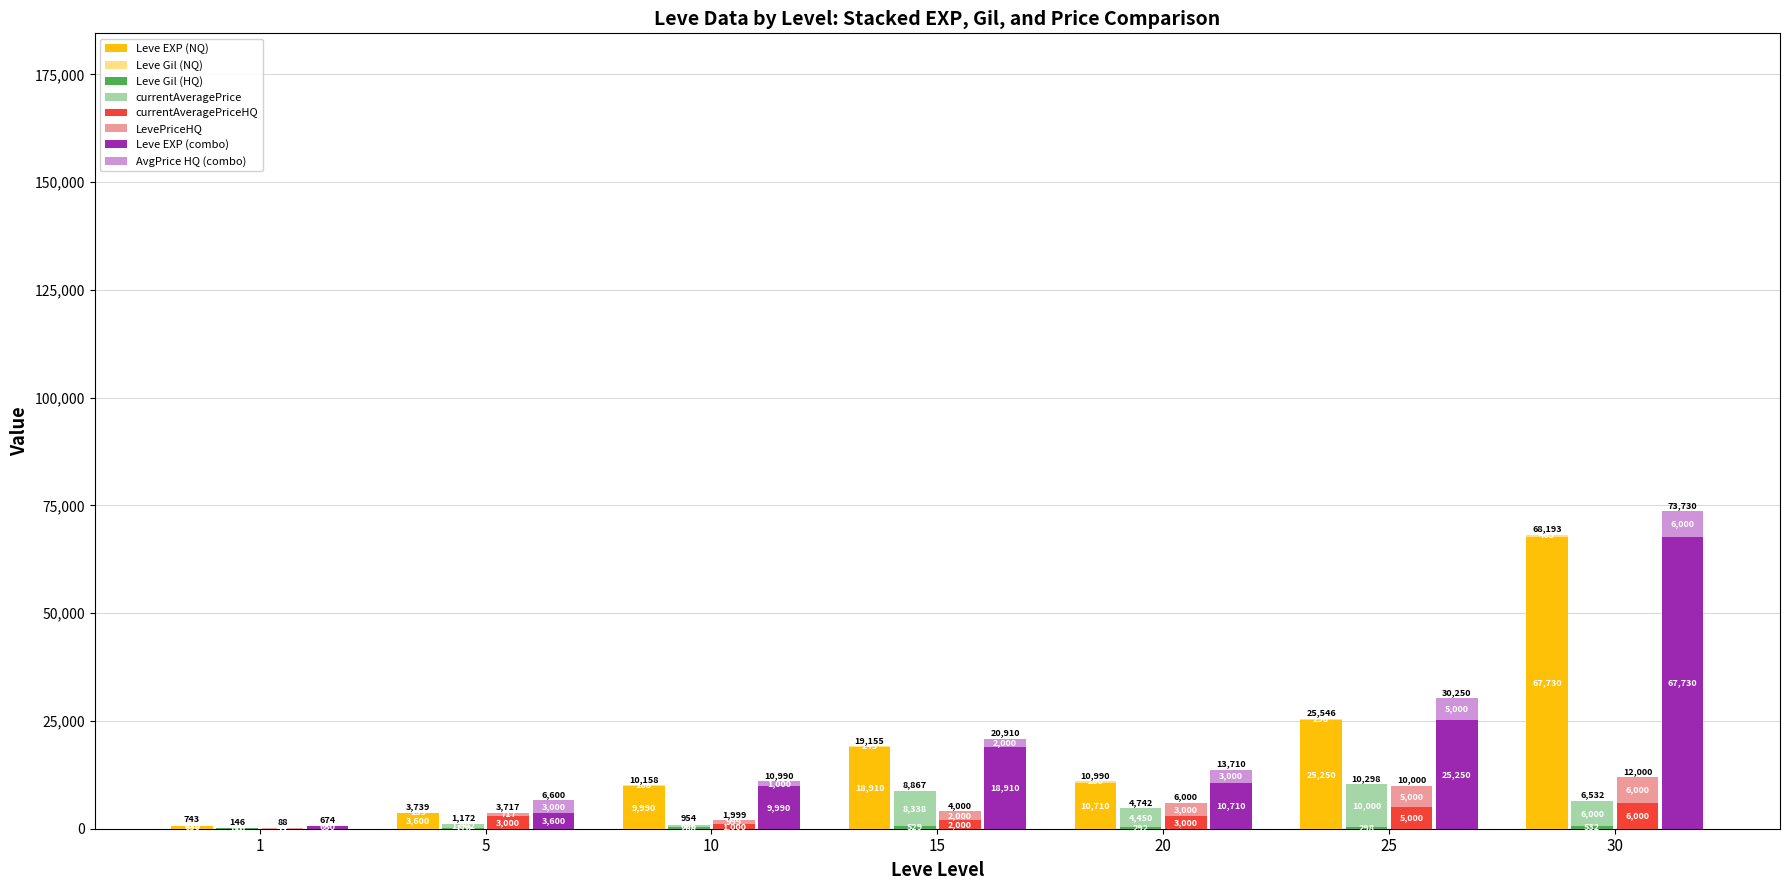

Where is currentAveragePriceHQ nearest to the value 3022?

5